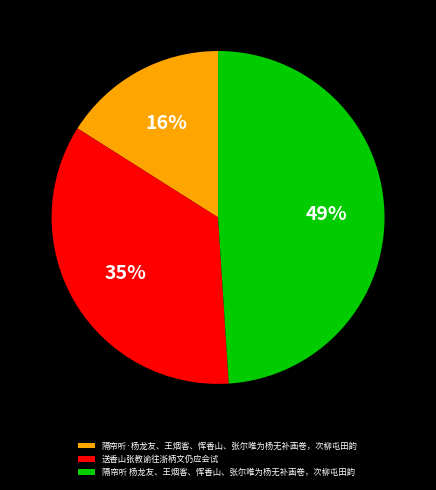

Which slice is the smallest?

隔帘听·杨龙友、王烟客、恽香山、张尔唯为杨无补画卷，次柳屯田韵